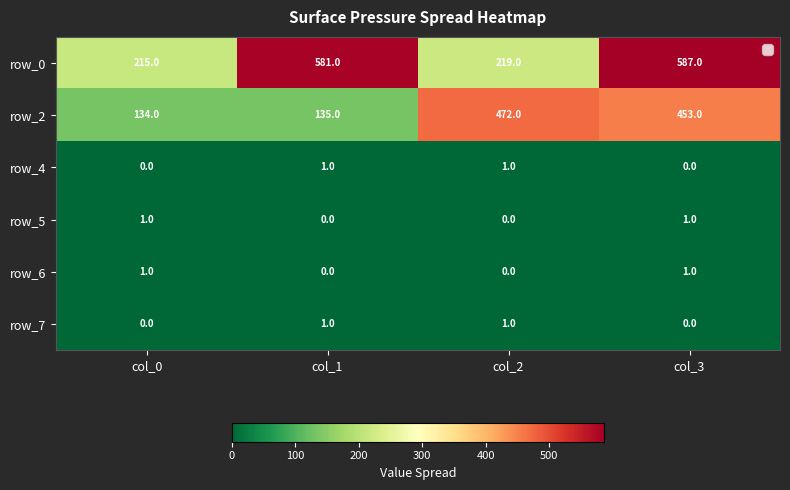

Is it true that row_4 equals 0 at col_3?

True